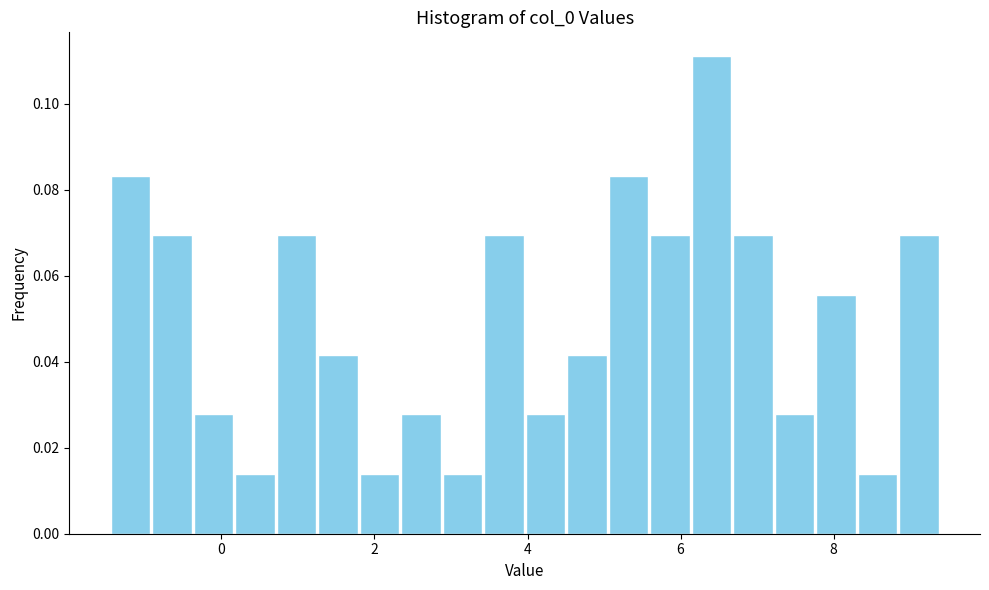

Read against the x-axis, roughly where is the centre of the tallest bar?

6.4